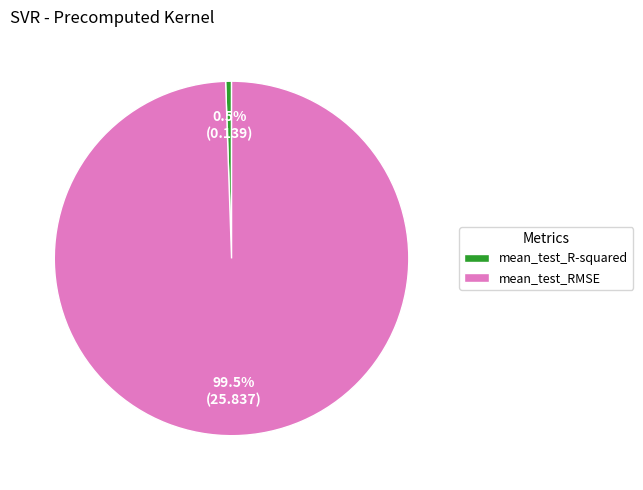

Which slice is the largest?

mean_test_RMSE